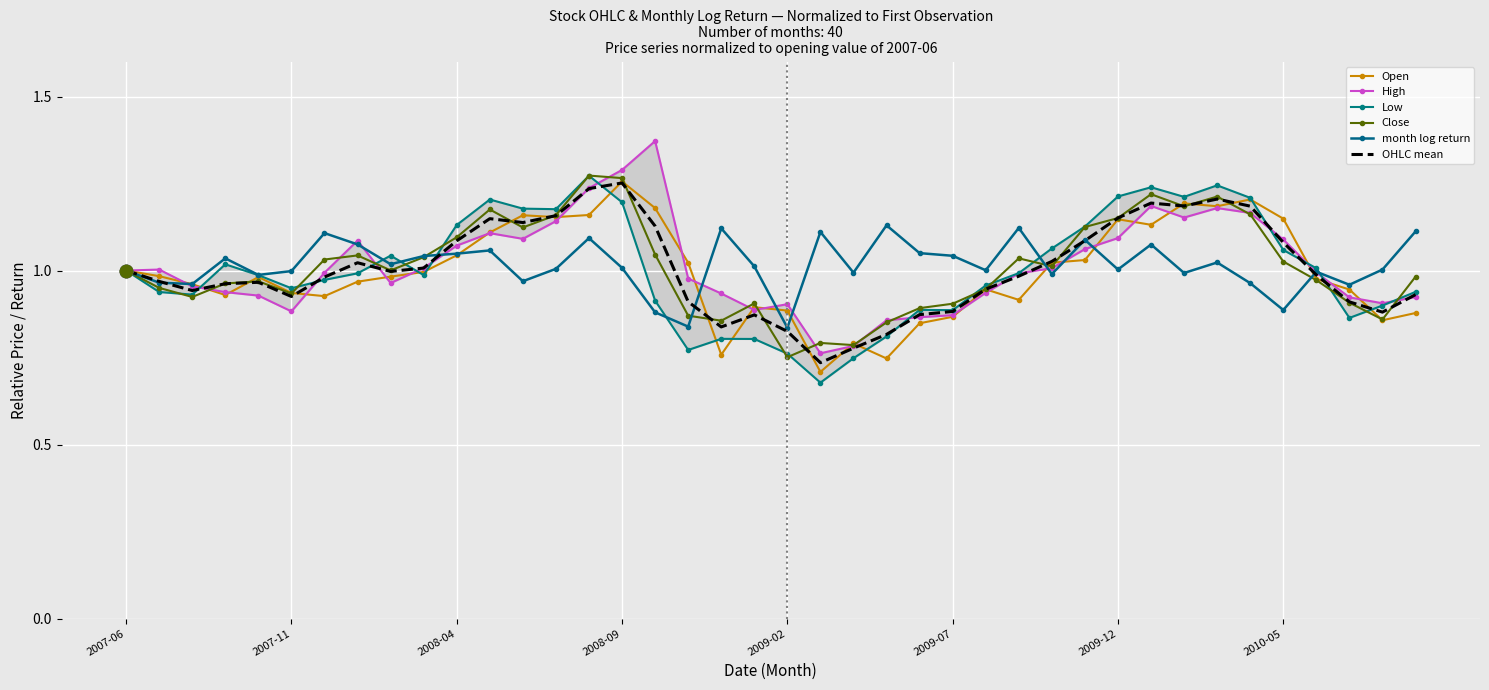

At which category is the sum across all series the highest?

14